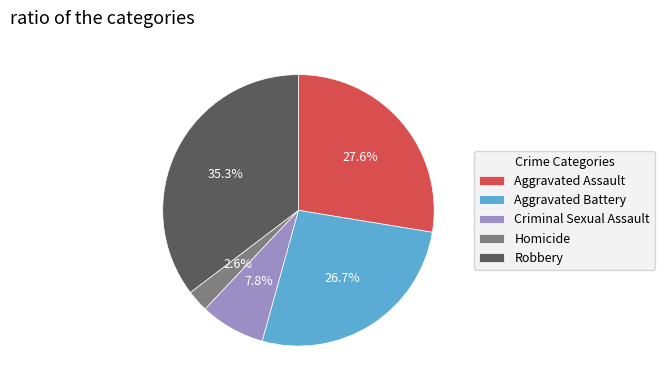

To the nearest percent, what percentage of the pie is Robbery?

35%